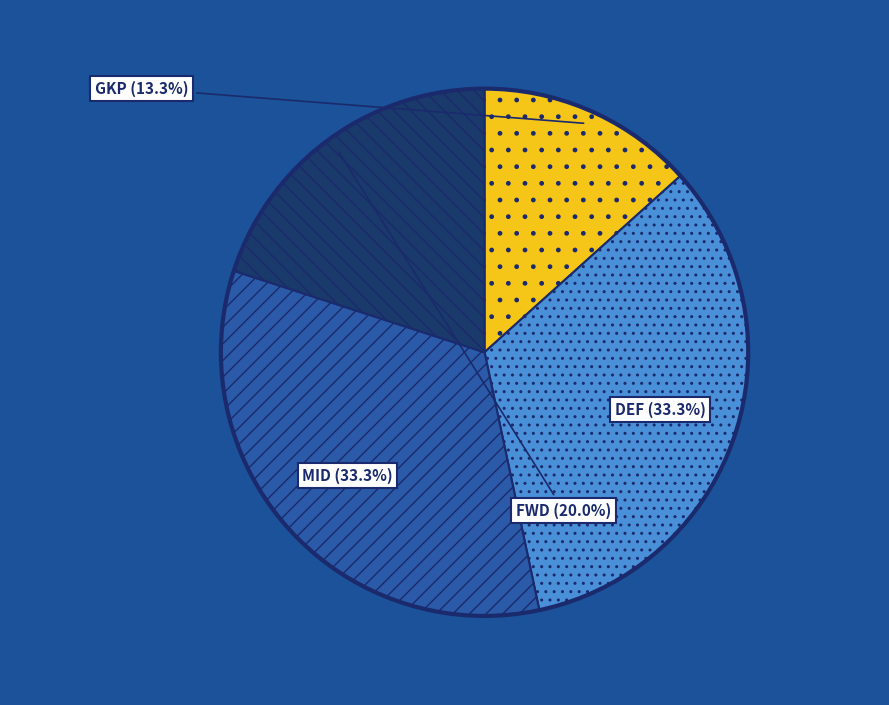

To the nearest percent, what is the difference between the FWD and DEF slice percentages?

13%